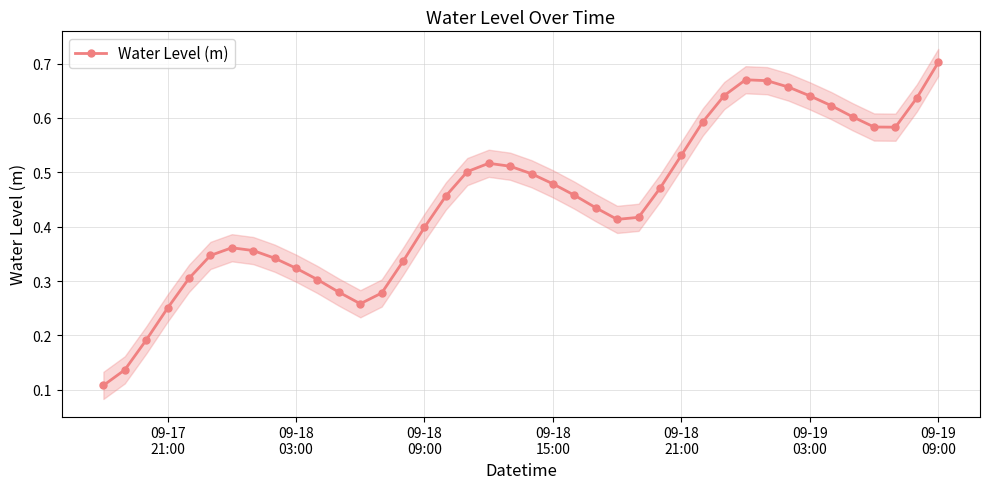

Count the Water Level (m) values in the range 0 to 1.

40